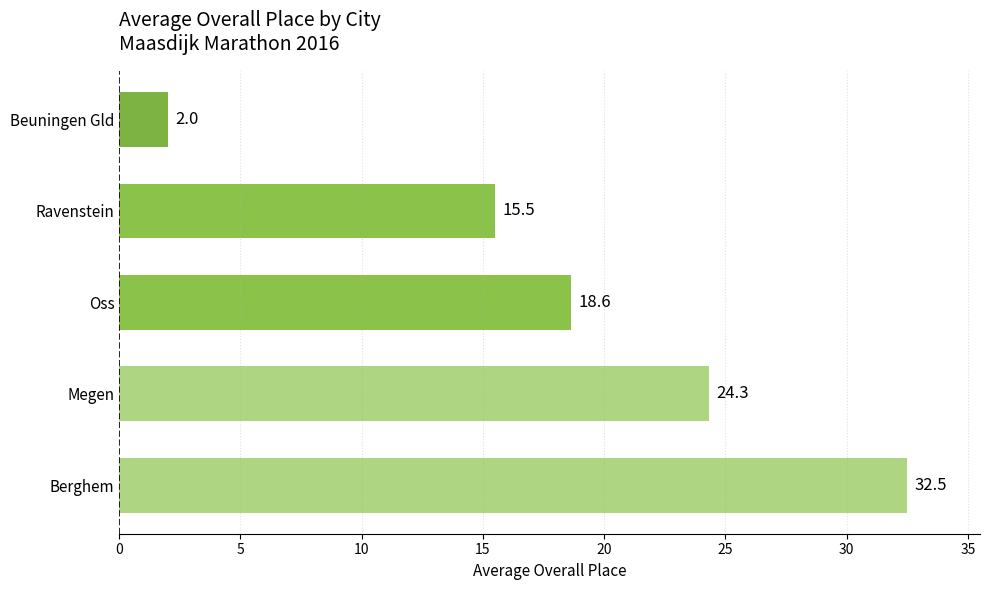

What is the difference between the second highest and second lowest values?

8.8